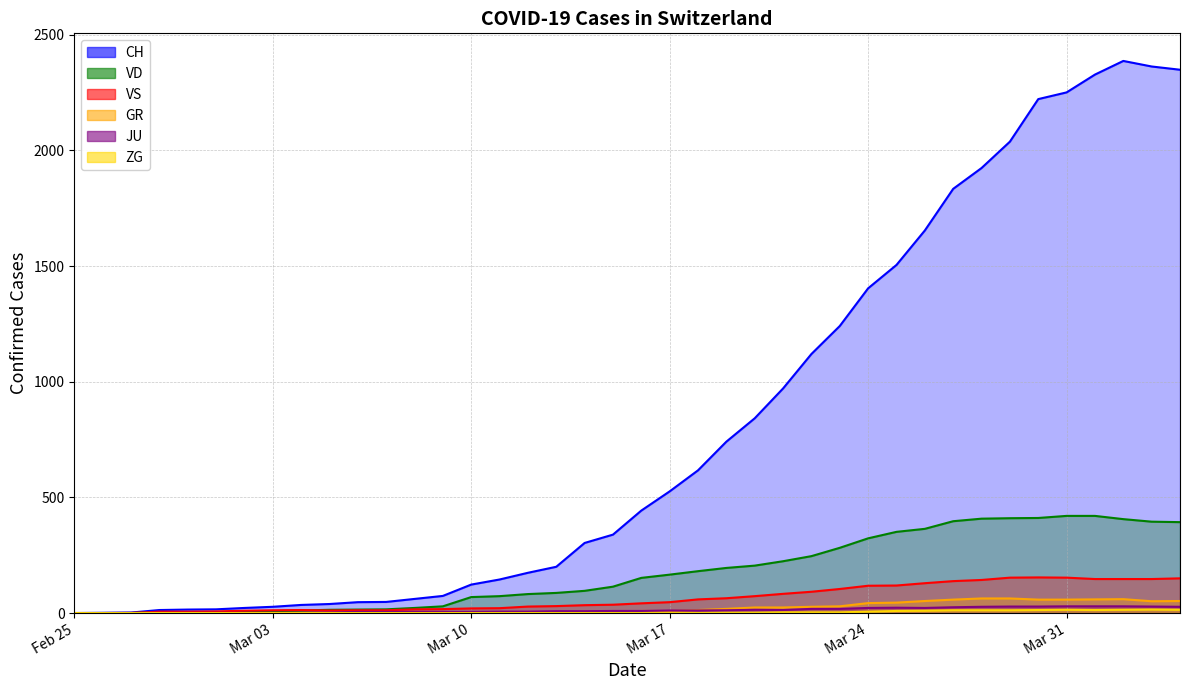

What is the greatest value displayed?

2387